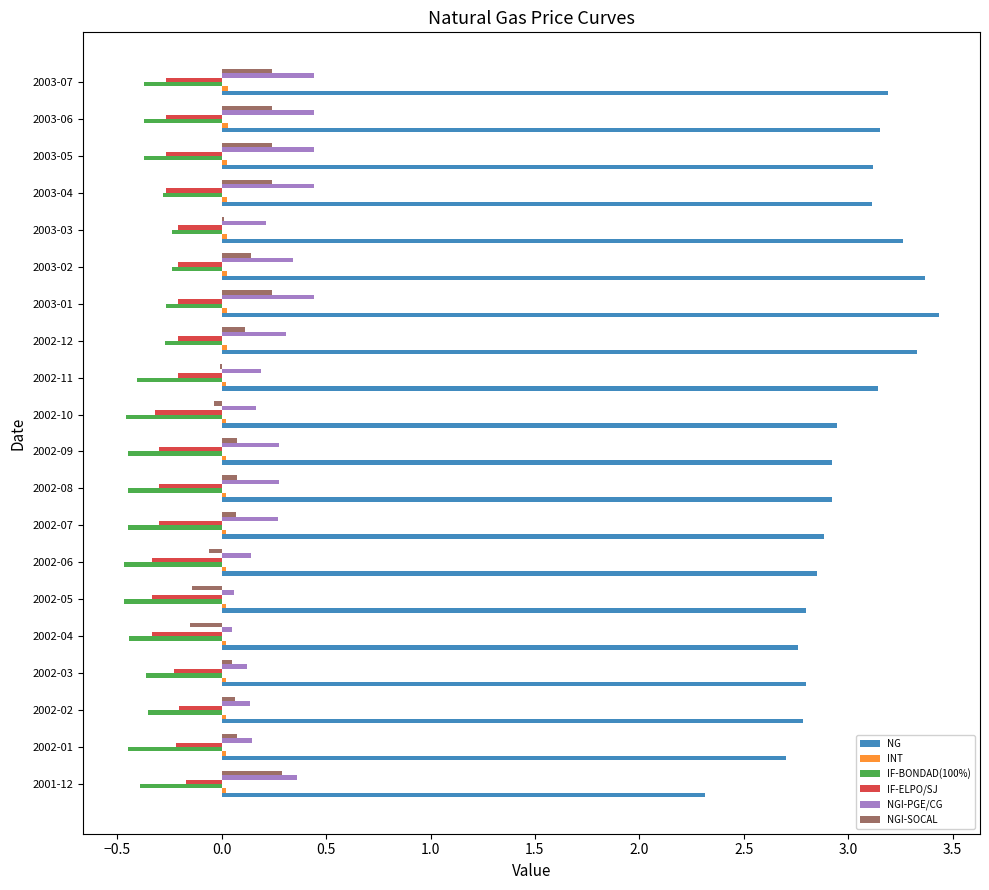

Is the value of NG at 2002-04 greater than the value of NGI-PGE/CG at 2002-06?

Yes